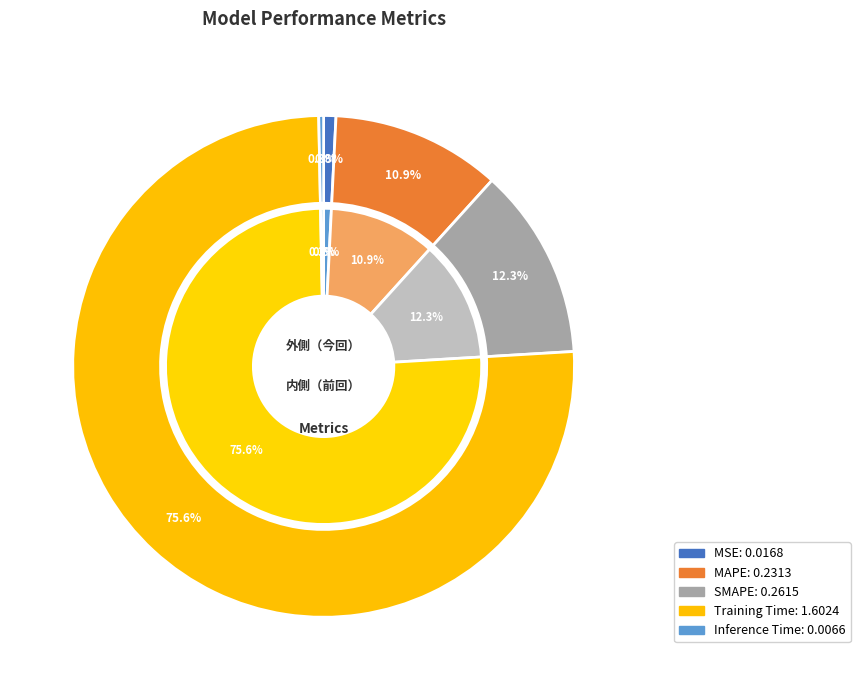

What percentage is NOT represented by Inference Time?

99.7%